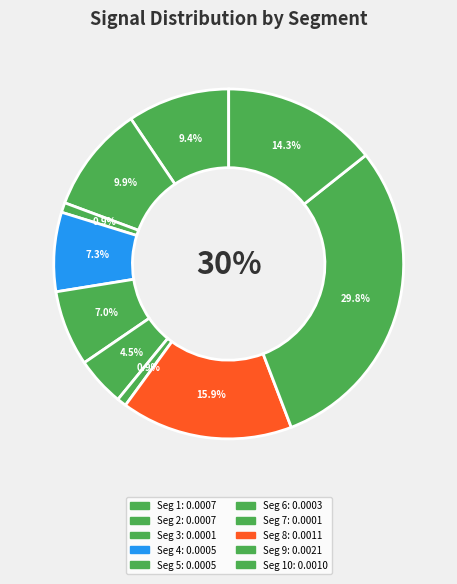

Rank the categories by value from highest to lowest.

signal segment 9, signal segment 8, signal segment 10, signal segment 2, signal segment 1, signal segment 4, signal segment 5, signal segment 6, signal segment 3, signal segment 7